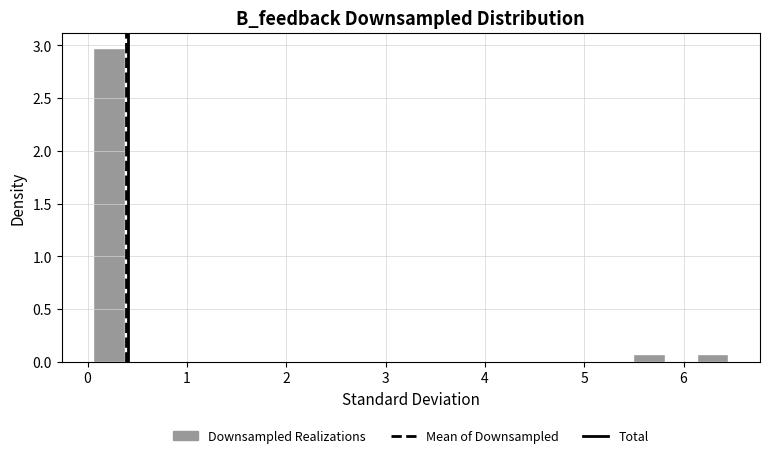

Read against the x-axis, roughly where is the centre of the tallest bar?

0.2